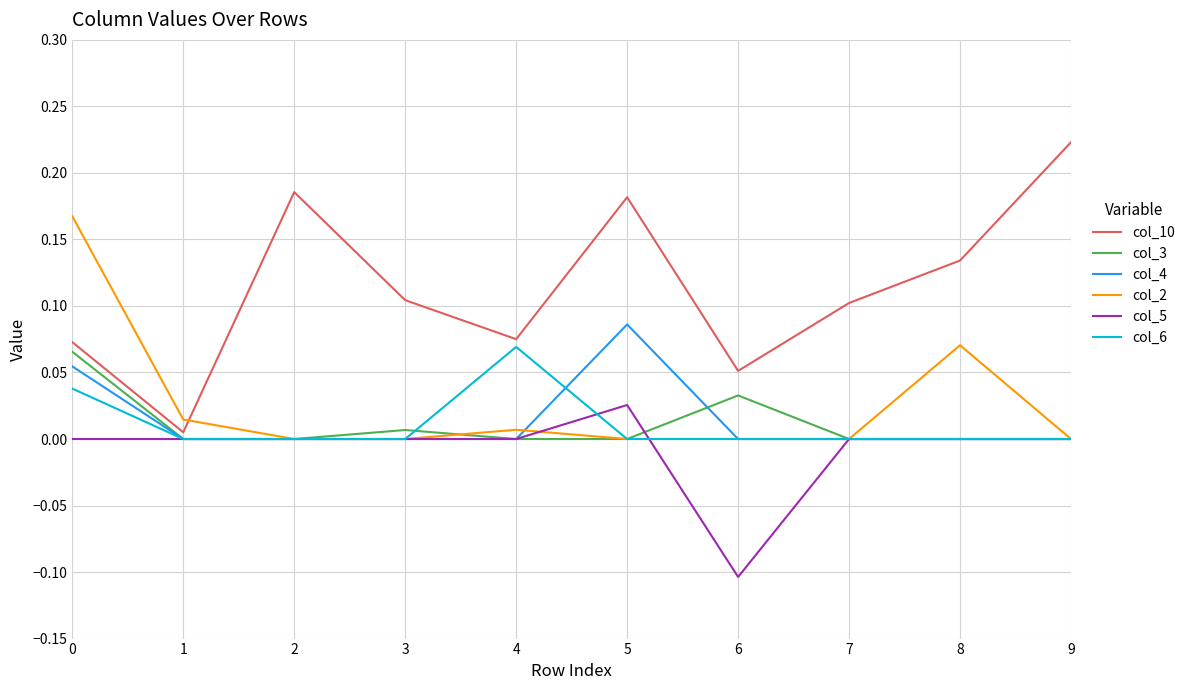

Which series has the largest total across all categories?

col_10